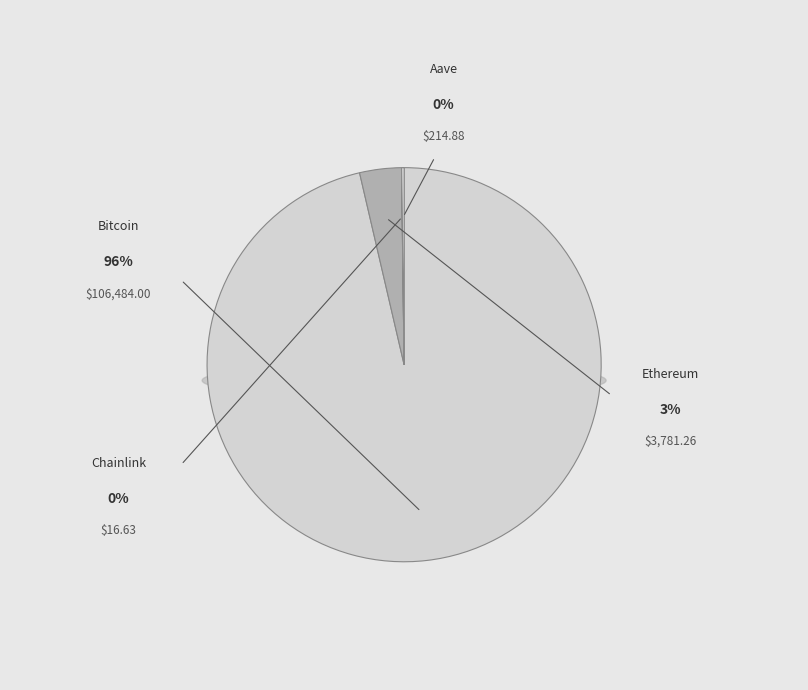

Rank the categories by value from lowest to highest.

Chainlink, Aave, Ethereum, Bitcoin